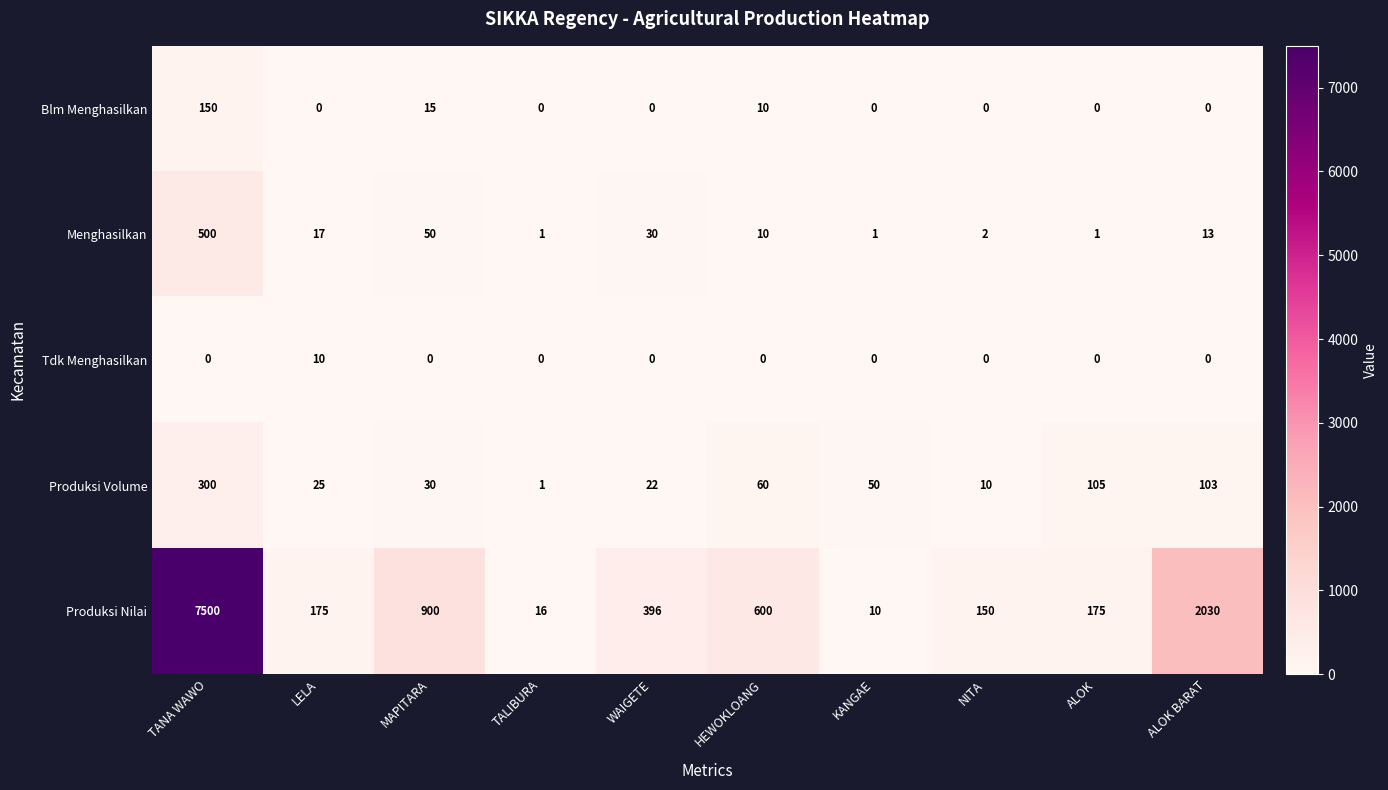

Is it true that Menghasilkan equals 17 at LELA?

True